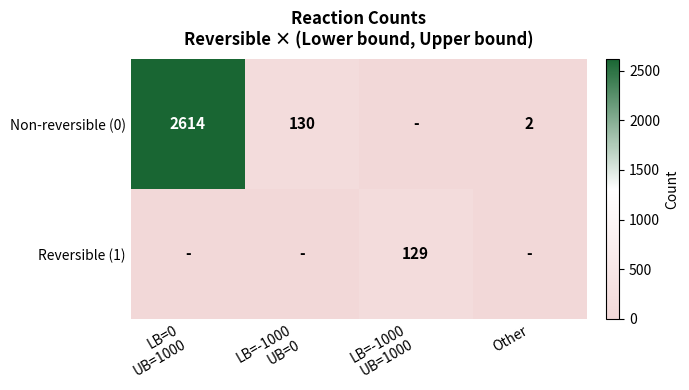

How many distinct data groups are displayed?

2